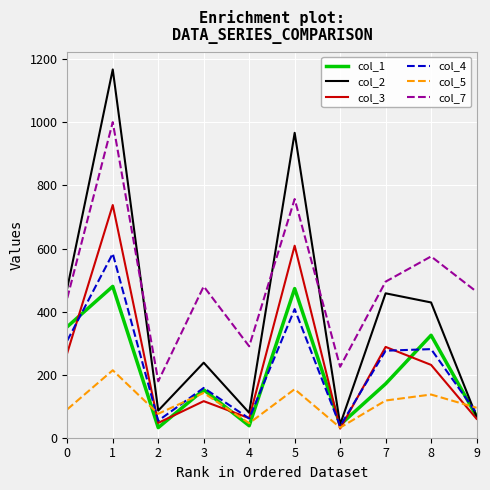

Is the value of col_7 at 2 greater than the value of col_2 at 0?

No